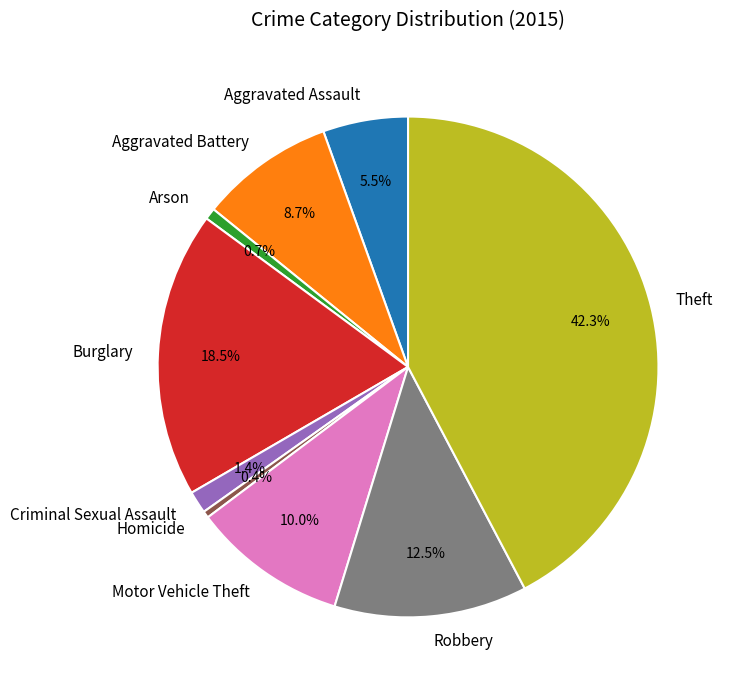

How many slices are in this pie chart?

9